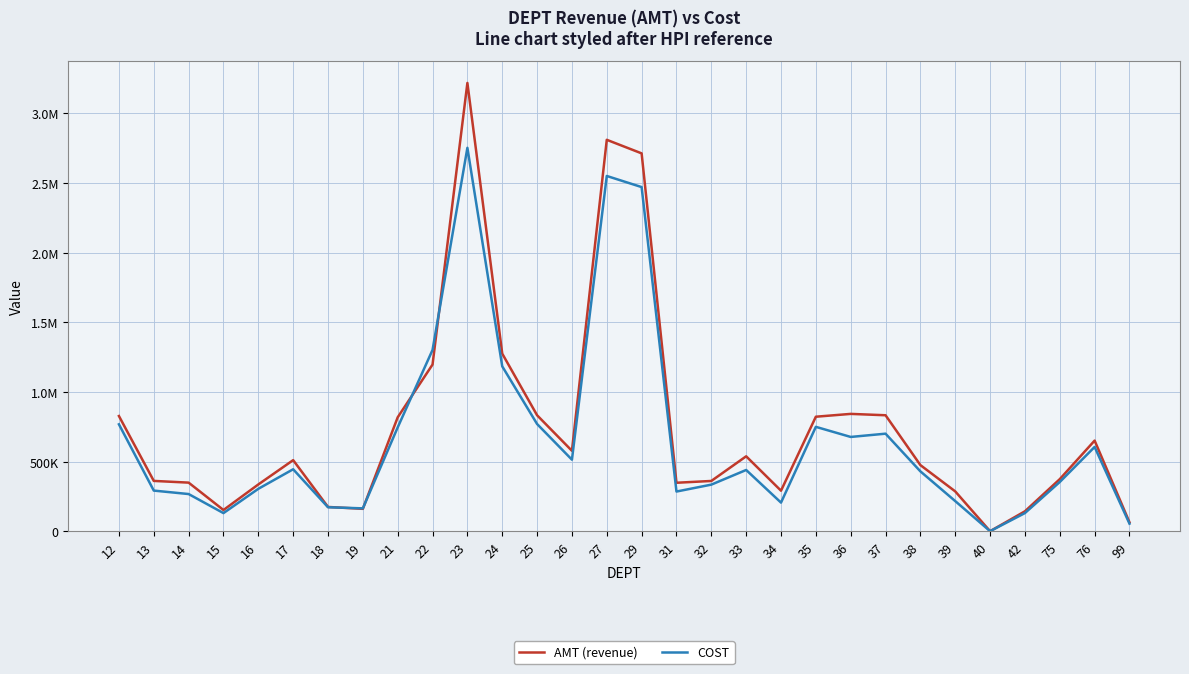

Does the chart have visible grid lines?

Yes